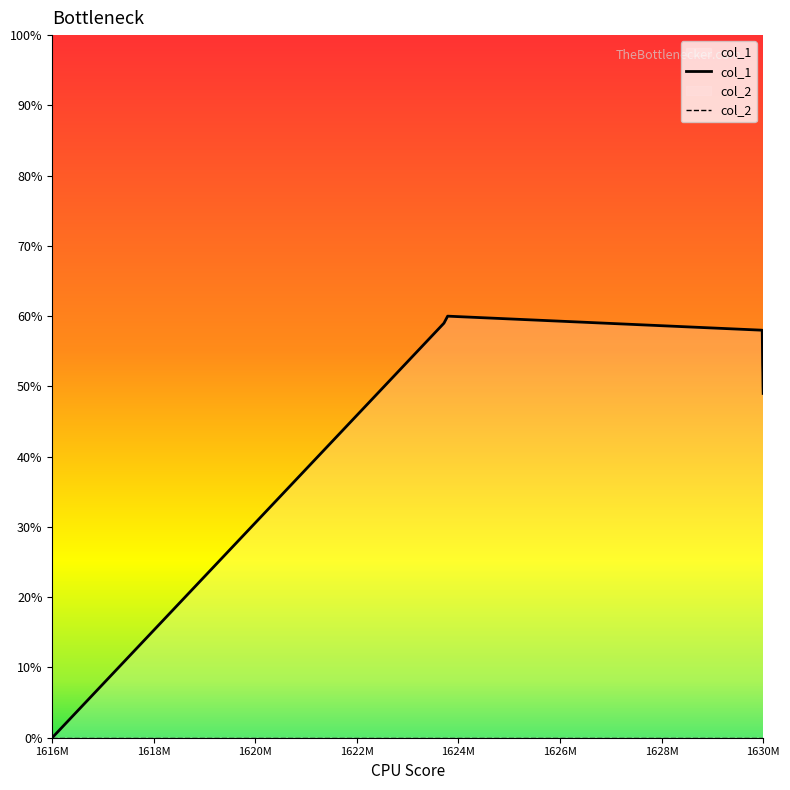

Reading left to right, transcribe all the data shown in this chart.

0	59	60	58	53	52	50	49